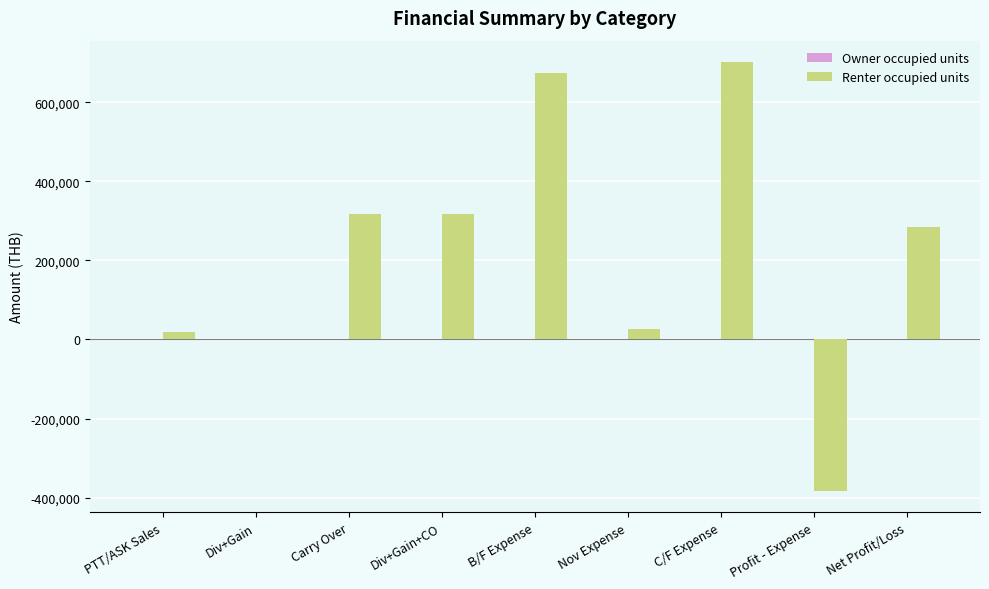

What is the sum of all values?

1960323.7